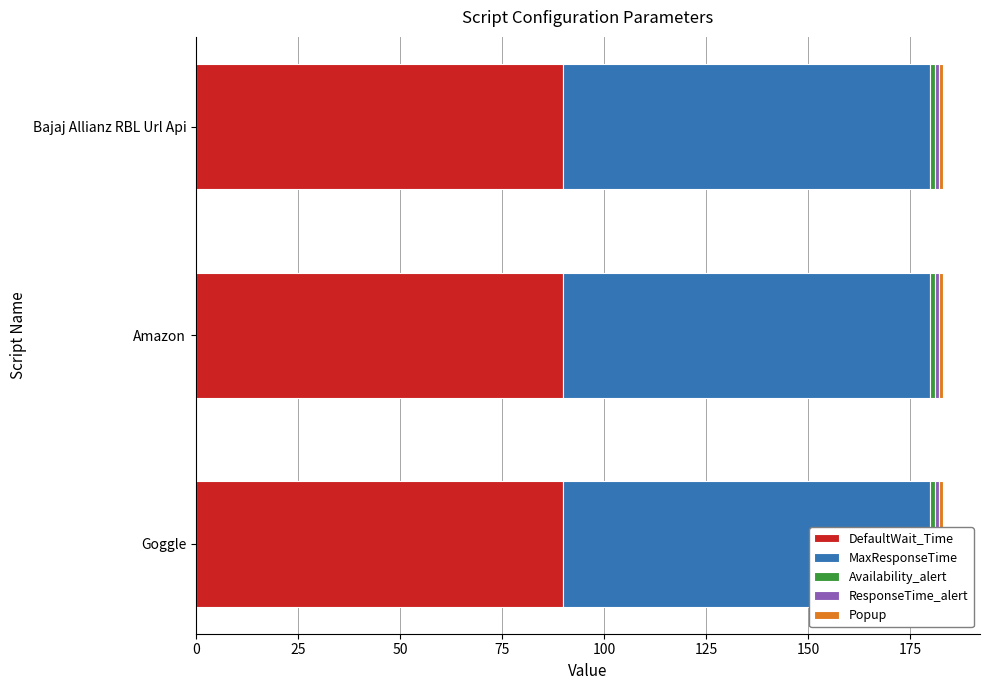

List the series in order of their peak value, lowest first.

Availability_alert, ResponseTime_alert, Popup, DefaultWait_Time, MaxResponseTime